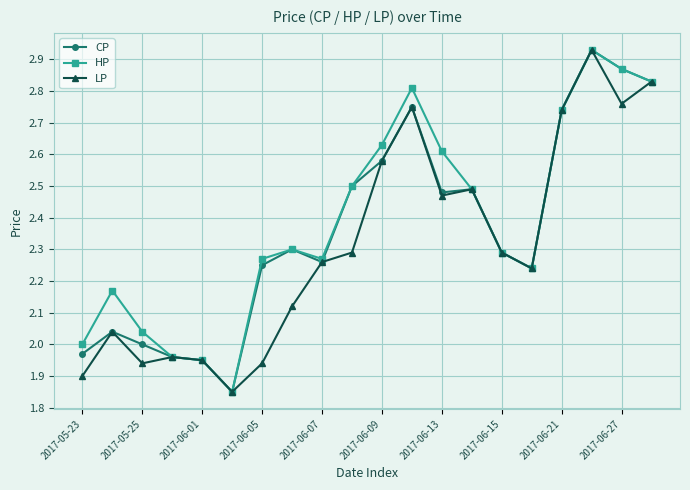

Count the number of categories in the chart.

20